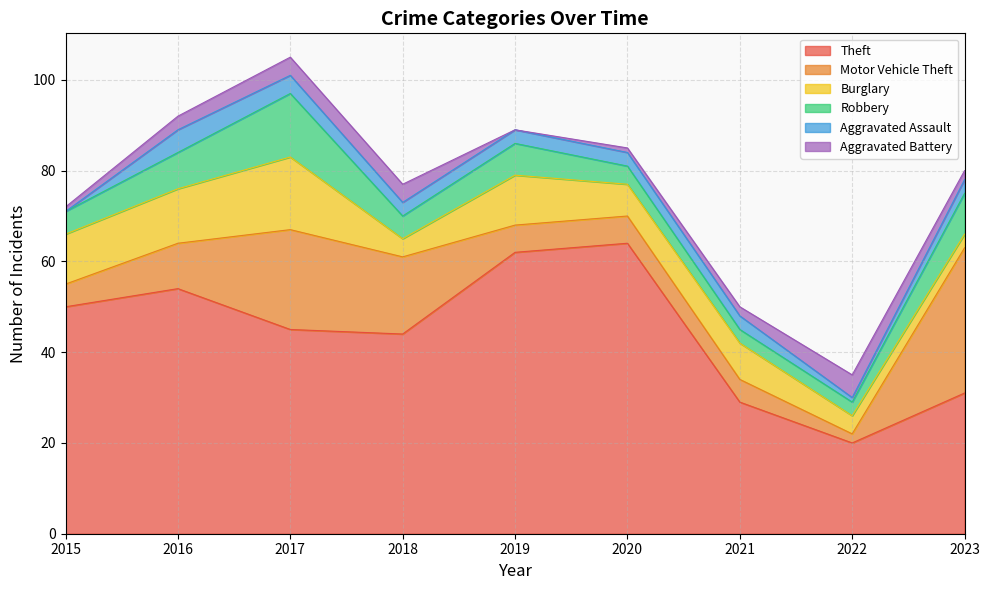

How many lines are shown in the chart?

6